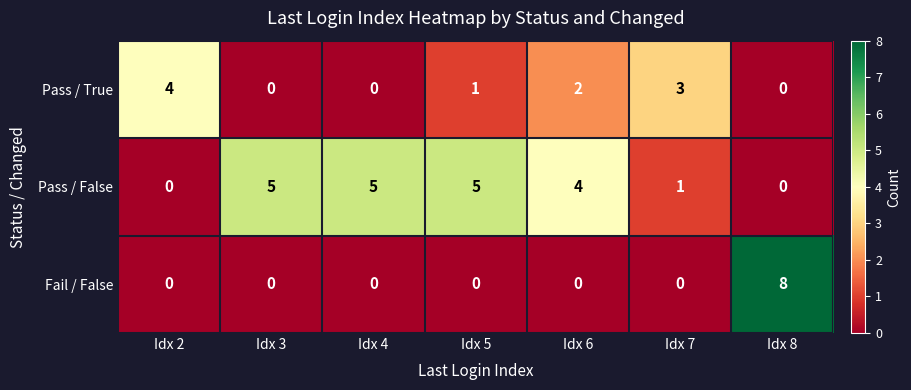

Reading left to right, what are all the values shown in this chart?

Pass / True: Idx 2=4	Idx 3=0	Idx 4=0	Idx 5=1	Idx 6=2	Idx 7=3	Idx 8=0
Pass / False: Idx 2=0	Idx 3=5	Idx 4=5	Idx 5=5	Idx 6=4	Idx 7=1	Idx 8=0
Fail / False: Idx 2=0	Idx 3=0	Idx 4=0	Idx 5=0	Idx 6=0	Idx 7=0	Idx 8=8